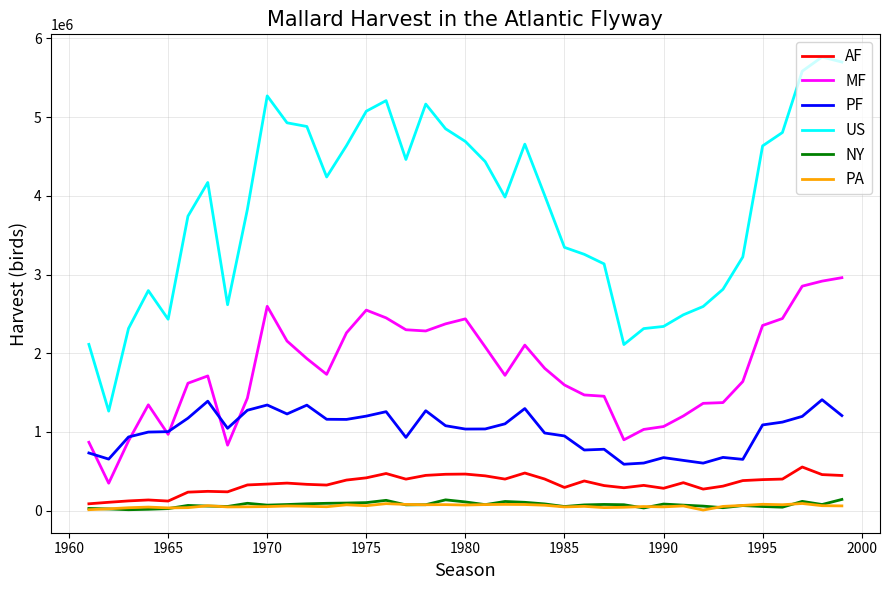

Which series has the largest total across all categories?

US